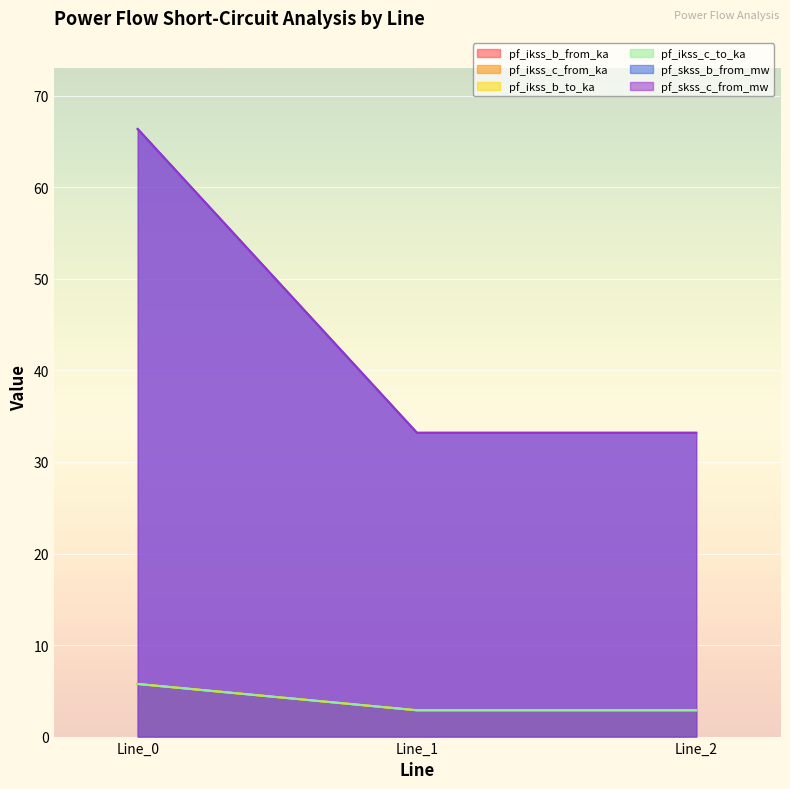

Reading left to right, list all the values displayed in this chart.

pf_ikss_b_from_ka: Line_0=5.7	Line_1=2.9	Line_2=2.9
pf_ikss_c_from_ka: Line_0=66.4	Line_1=33.2	Line_2=33.2
pf_ikss_b_to_ka: Line_0=5.7	Line_1=2.9	Line_2=2.9
pf_ikss_c_to_ka: Line_0=5.7	Line_1=2.9	Line_2=2.9
pf_skss_b_from_mw: Line_0=5.7	Line_1=2.9	Line_2=2.9
pf_skss_c_from_mw: Line_0=66.4	Line_1=33.2	Line_2=33.2